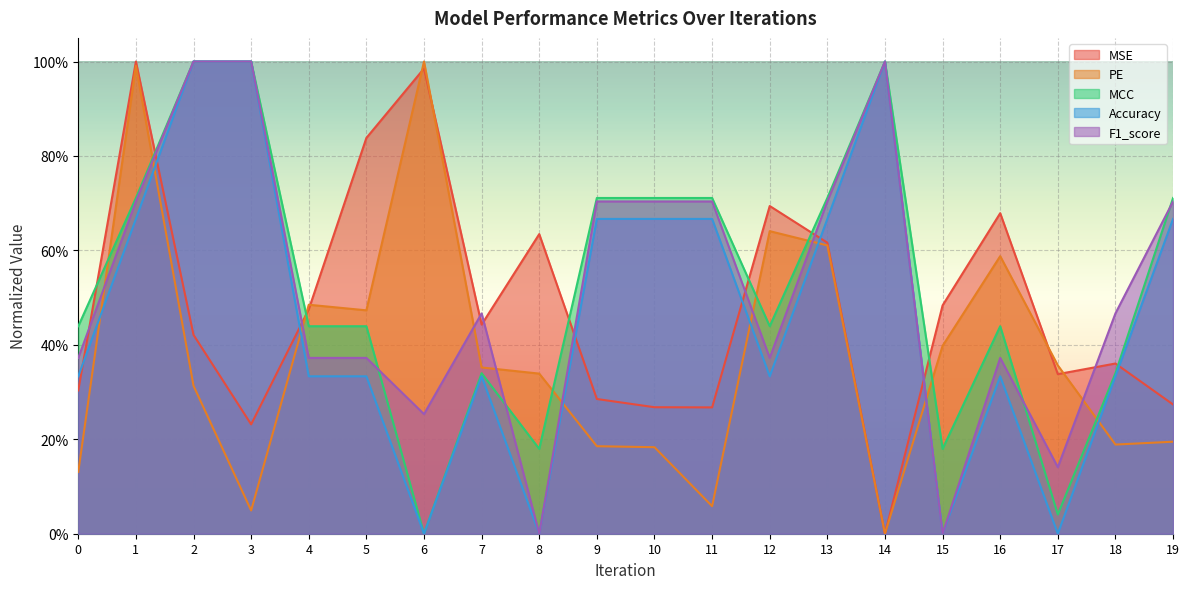

Rank the series at 10 from lowest to highest value.

PE, MSE, Accuracy, F1_score, MCC